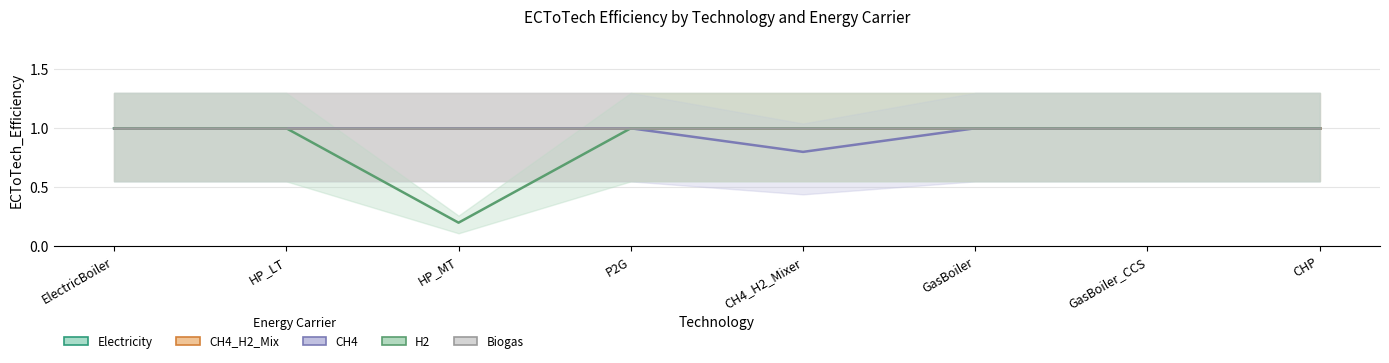

Is it true that Biogas equals 0.7 at HP_LT?

False